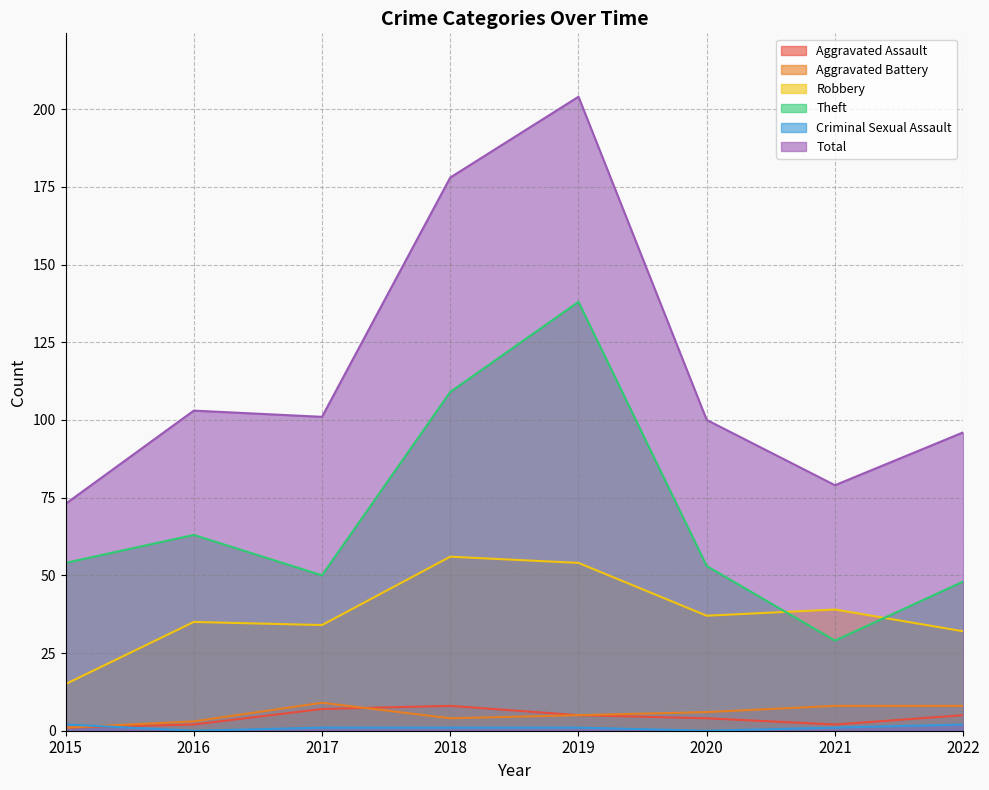

Where is the first local minimum for Criminal Sexual Assault?

2016